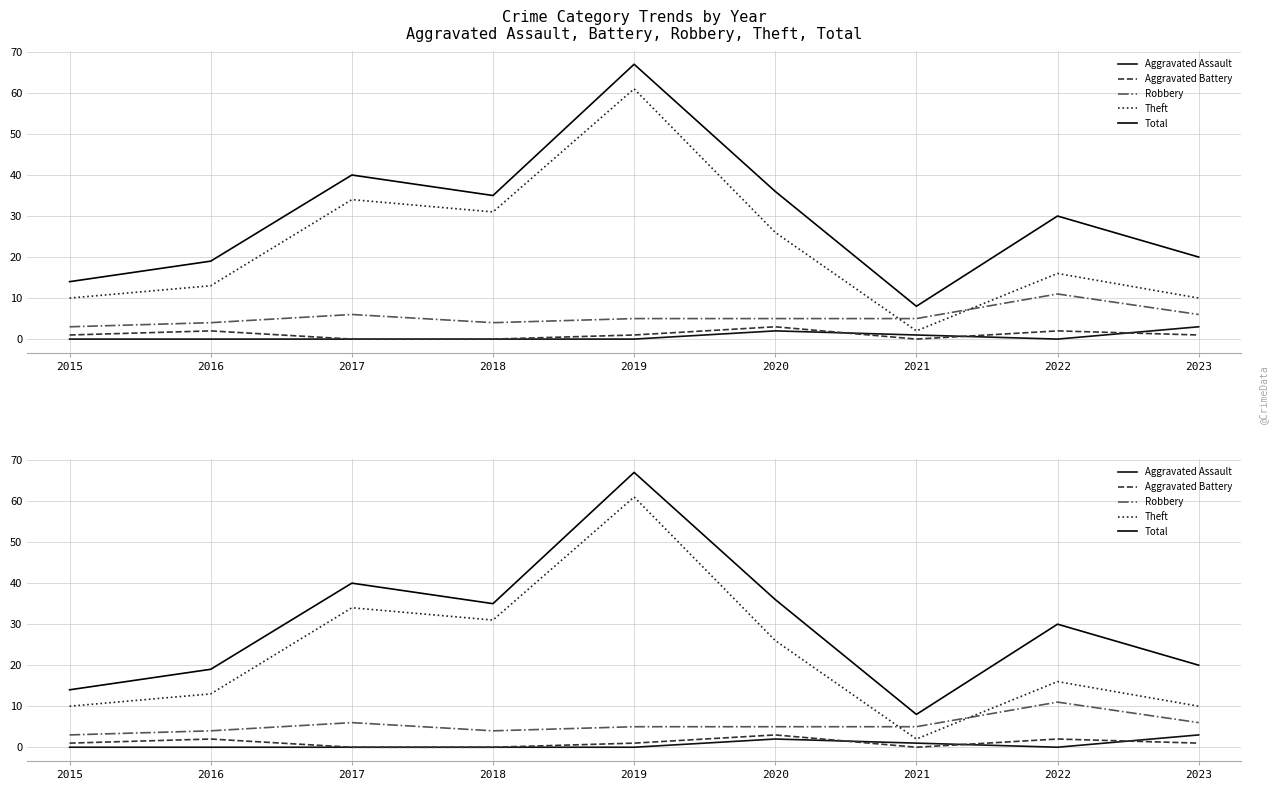

At 2019, list the series in order from smallest to largest.

Aggravated Assault, Aggravated Battery, Robbery, Theft, Total